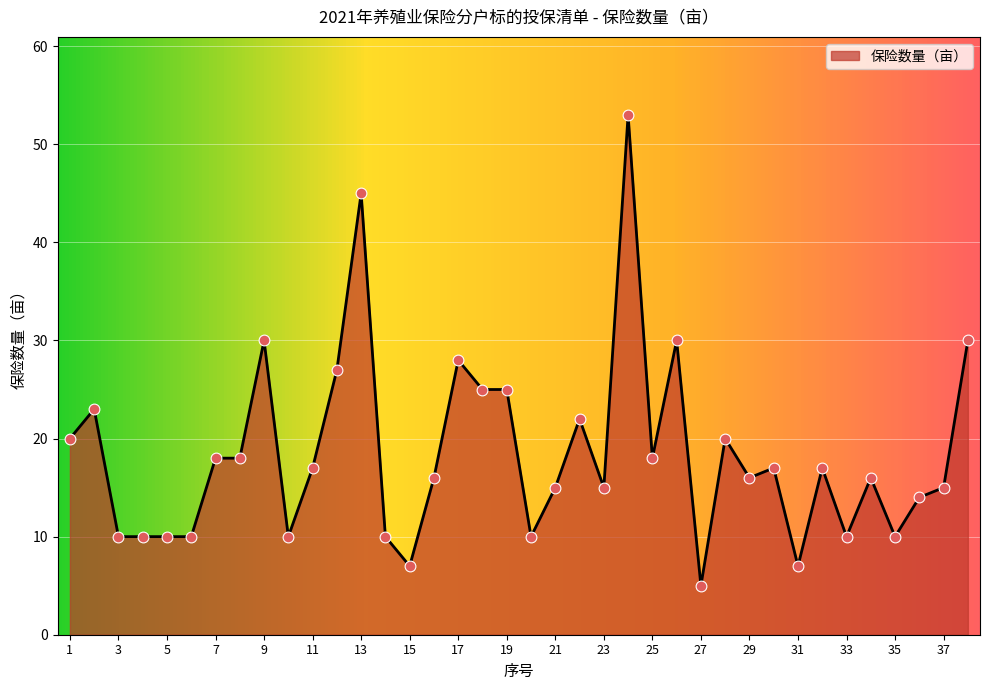

What is the greatest value displayed?

53